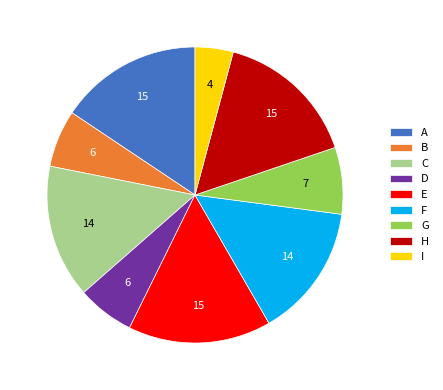

Is there any slice that represents more than half of the pie?

No